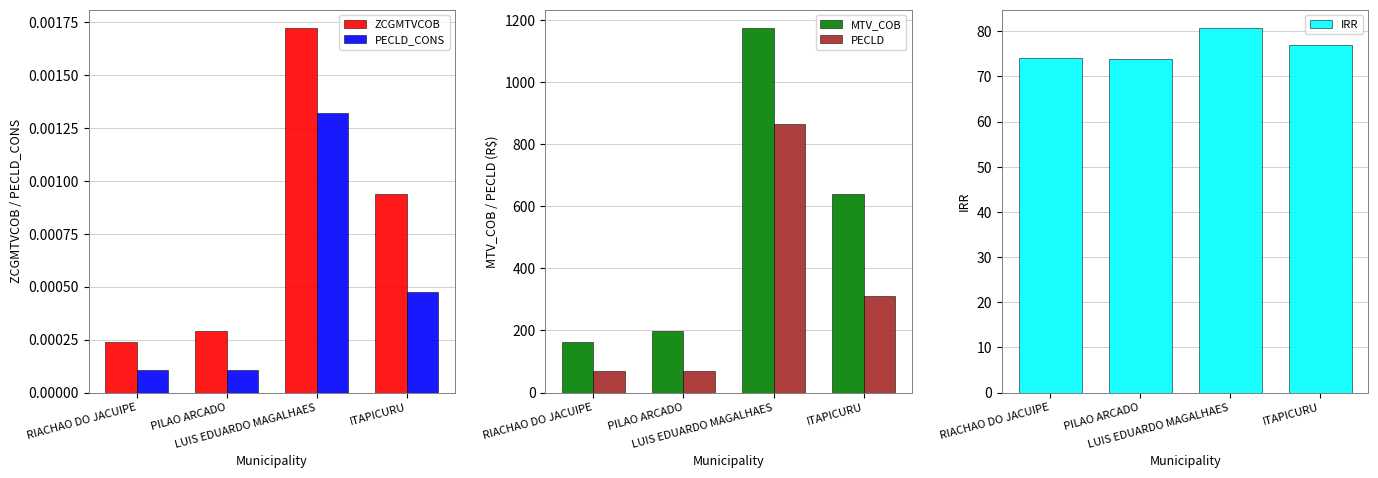

At which label does ZCGMTVCOB reach its peak?

LUIS EDUARDO MAGALHAES